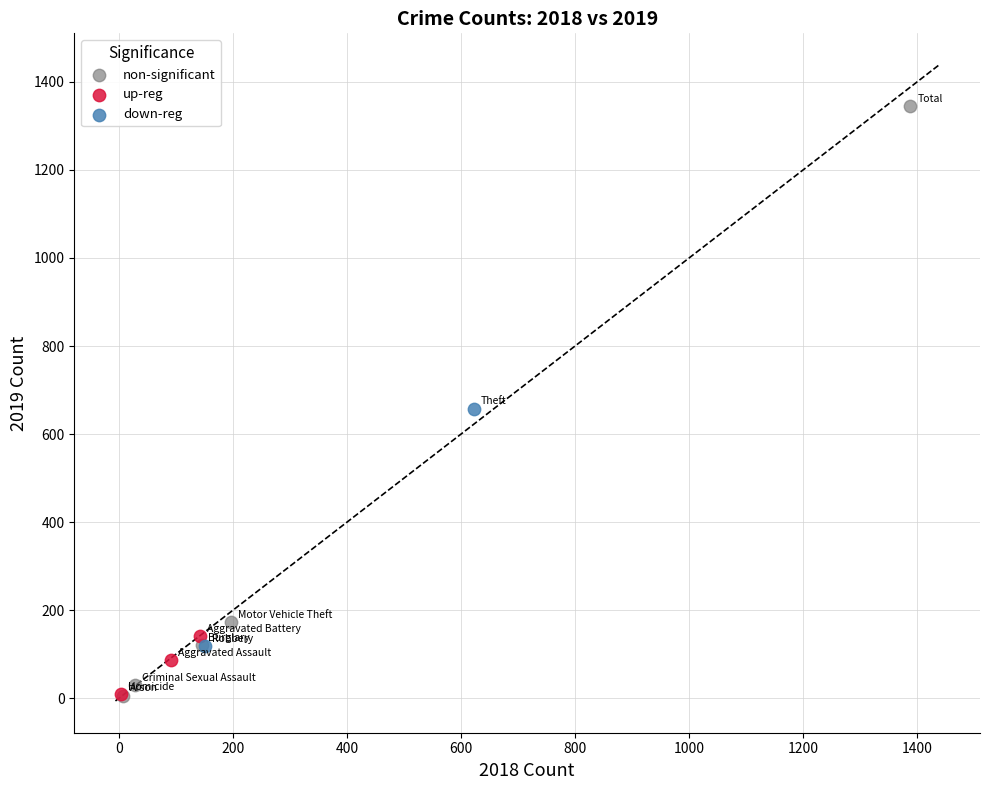

What are all the series names shown in the legend?

non-significant, up-reg, down-reg